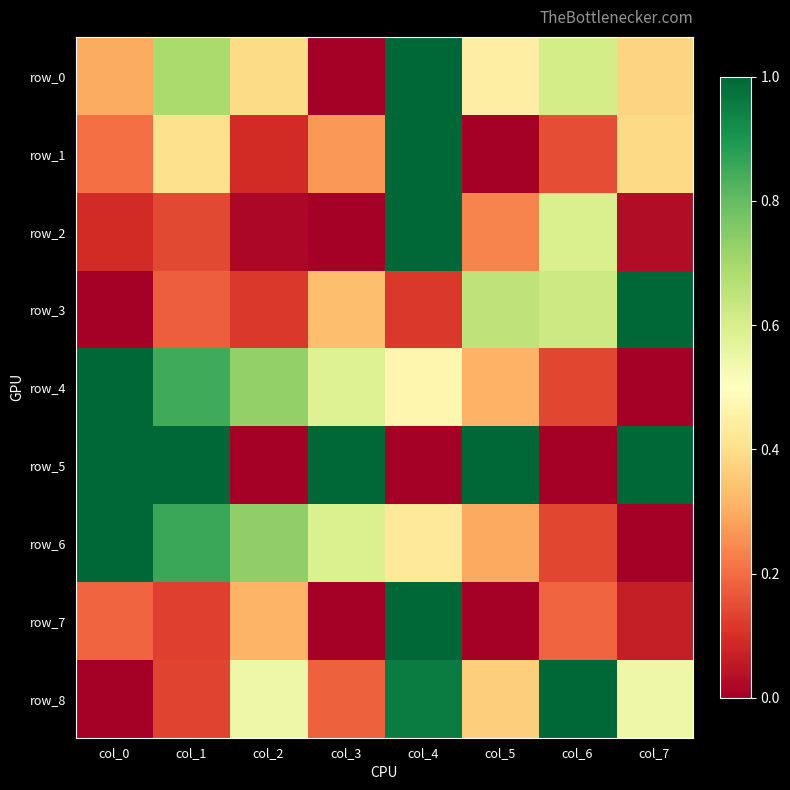

List the series in order of their peak value, highest first.

row_0, row_1, row_2, row_3, row_4, row_5, row_6, row_7, row_8